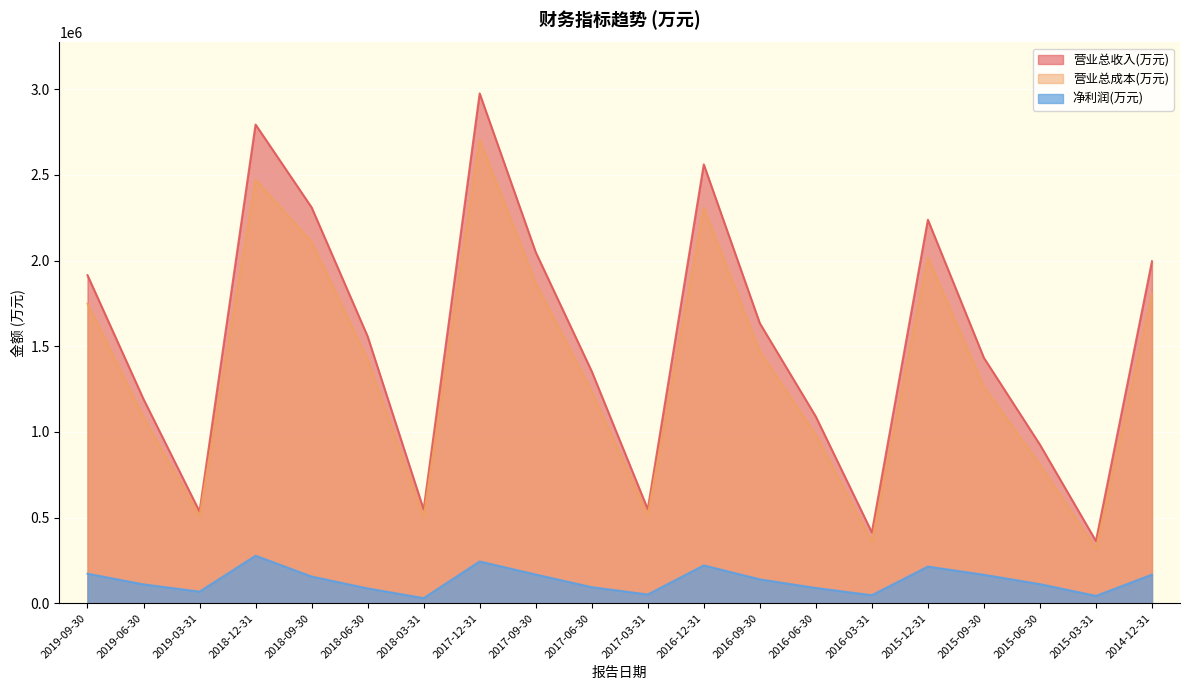

Is it true that 营业总成本(万元) equals 697424 at 2018-09-30?

False